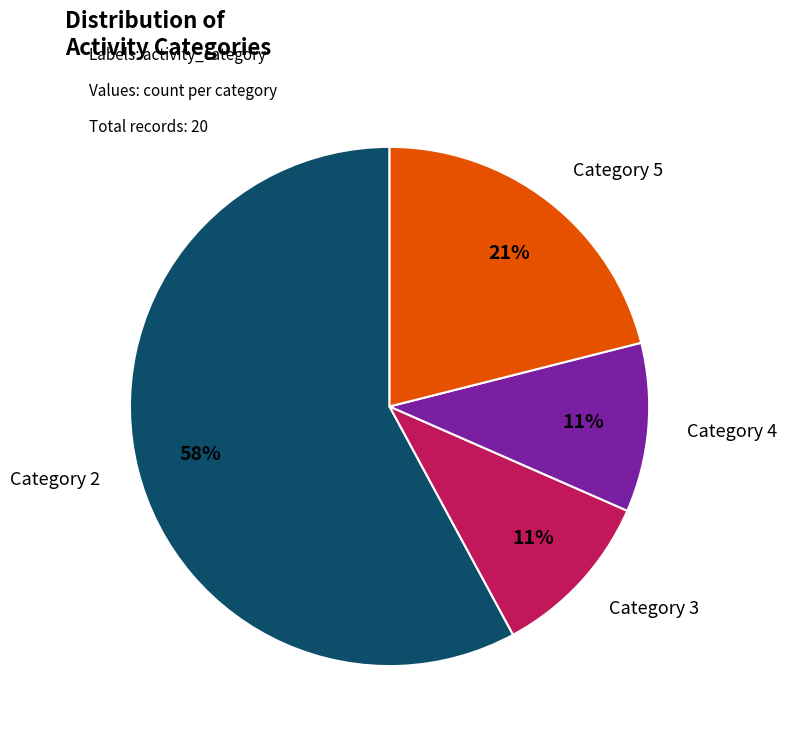

To the nearest percent, what is the average slice percentage?

25%